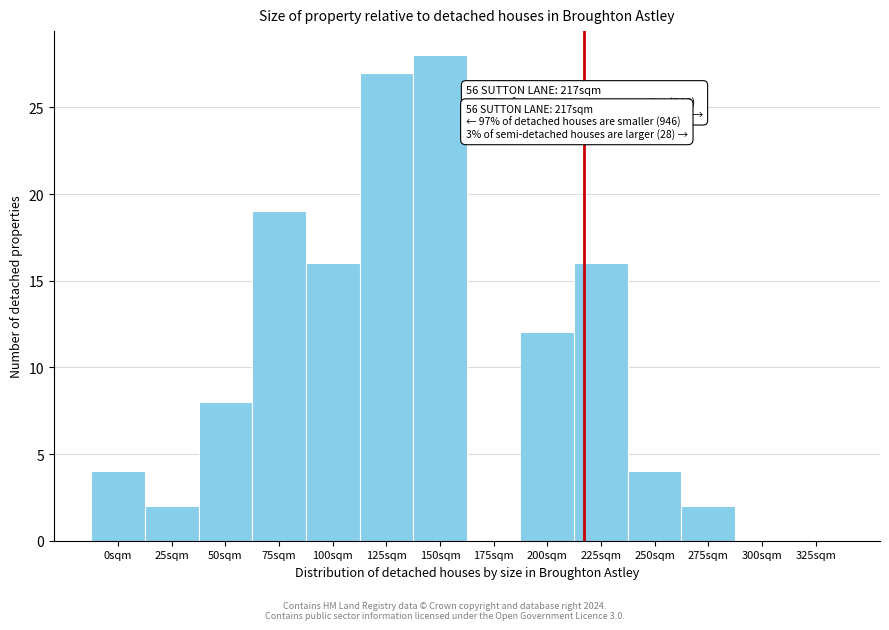

Reading left to right, what are all the values shown in this chart?

0sqm=4	25sqm=2	50sqm=8	75sqm=19	100sqm=16	125sqm=27	150sqm=28	175sqm=0	200sqm=12	225sqm=16	250sqm=4	275sqm=2	300sqm=0	325sqm=0